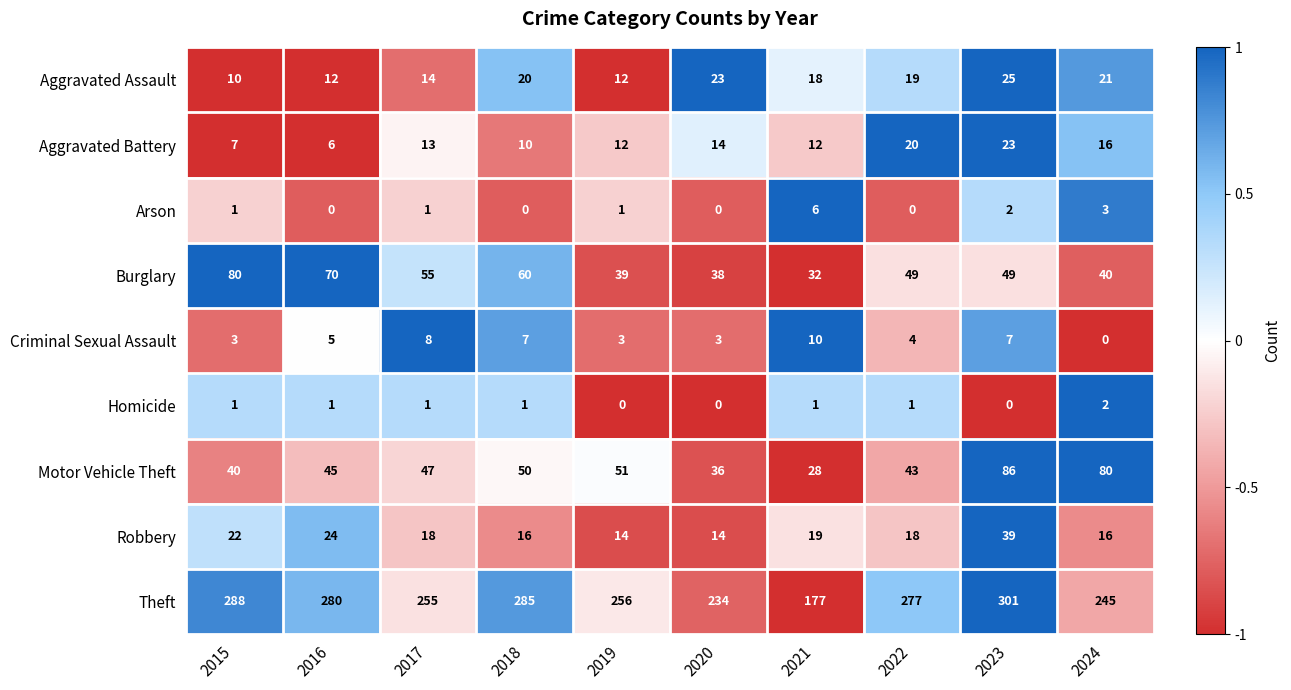

Where does the Aggravated Assault series first go above 19?

2018